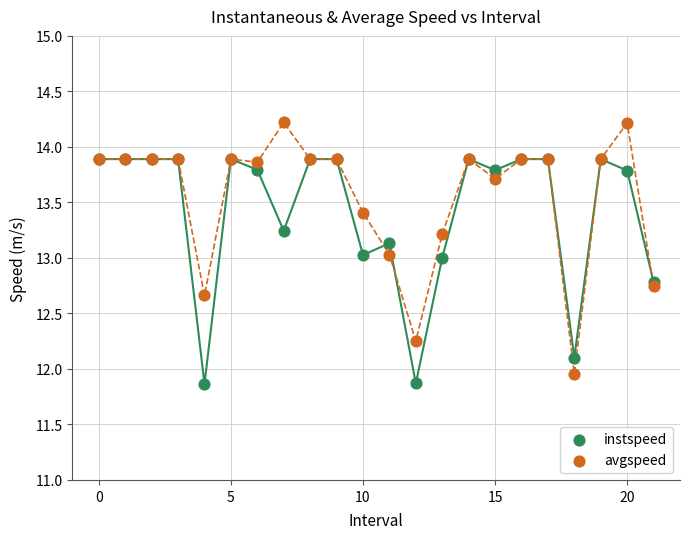

Which series has the largest Y range (max minus min)?

avgspeed